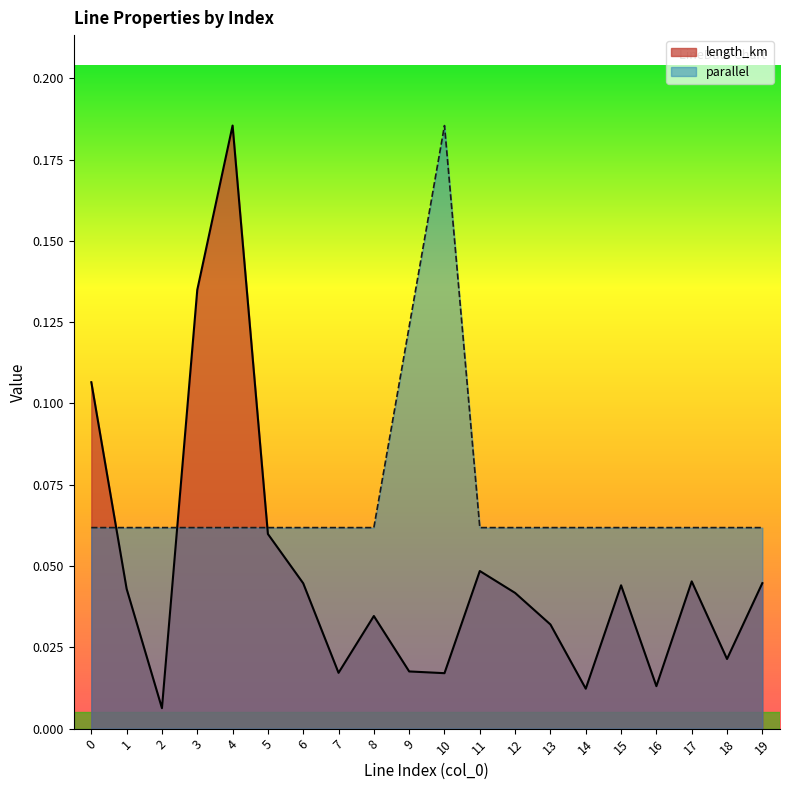

Is it true that parallel equals 0.0 at 16?

False